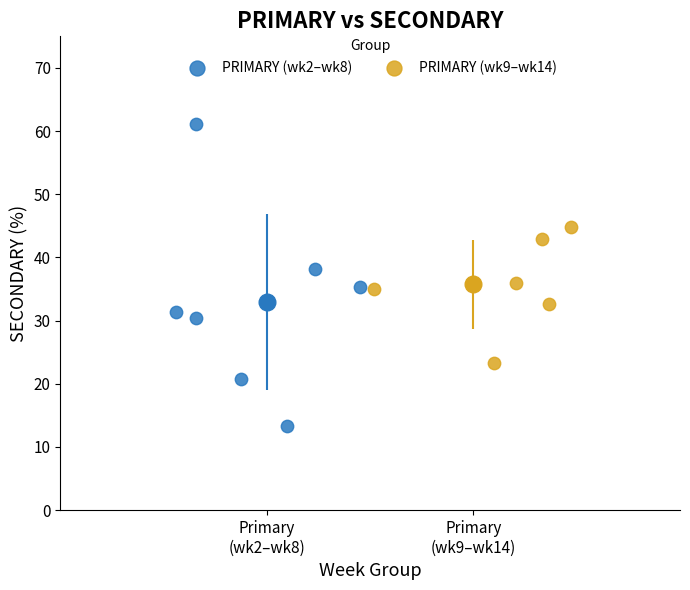

What are all the series names shown in the legend?

PRIMARY (wk2–wk8), PRIMARY (wk9–wk14)